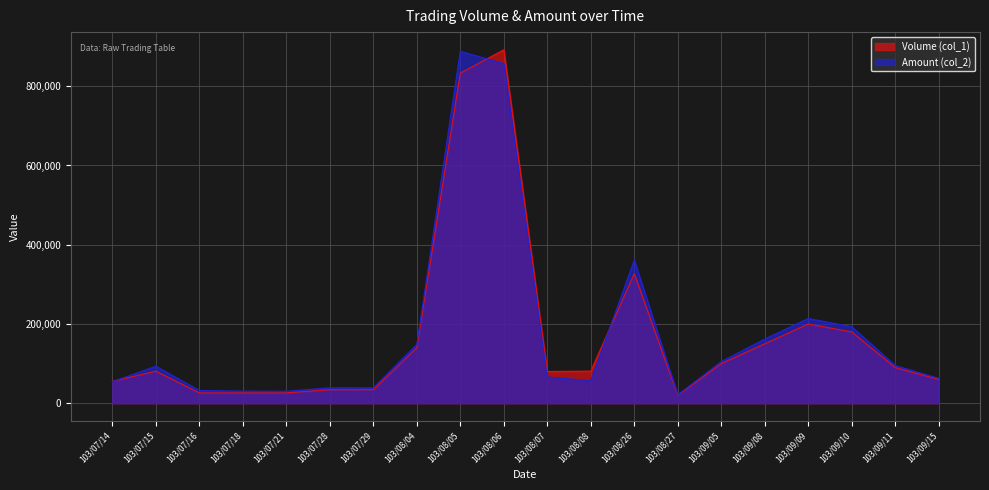

Which has a higher value, 103/08/26 or 103/07/16?

103/08/26